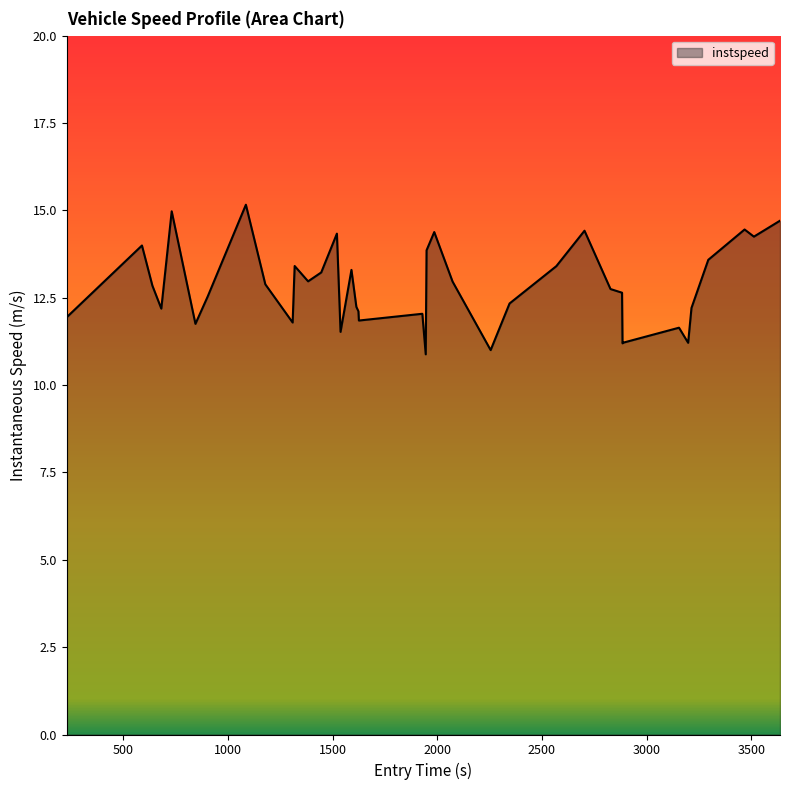

How many series are shown in this chart?

1